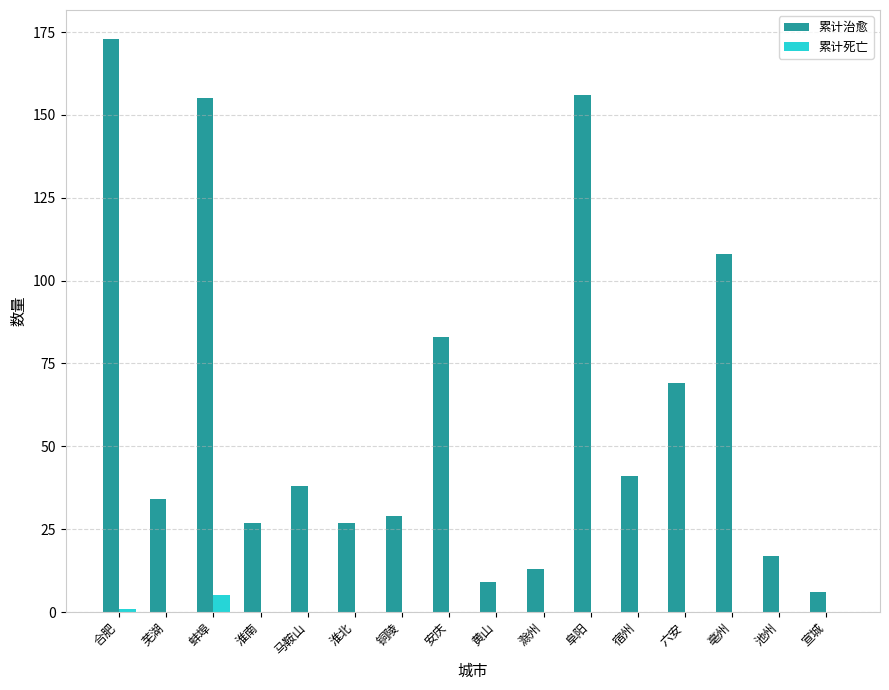

Count the number of categories in the chart.

16